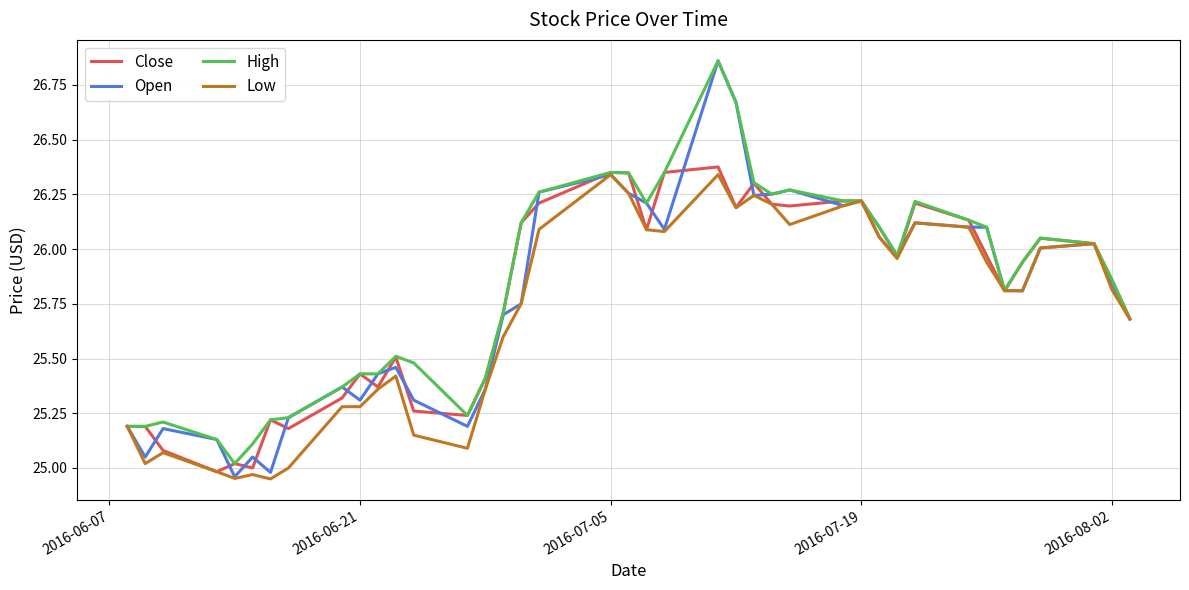

Does the chart have visible grid lines?

Yes